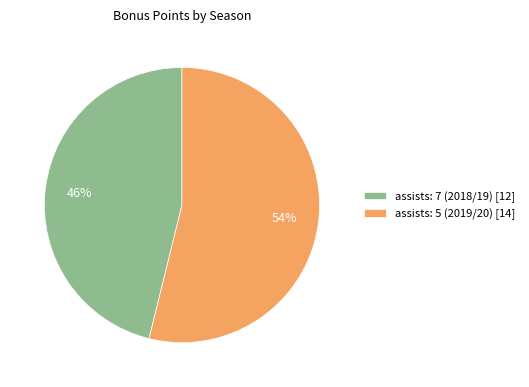

True or false: assists: 7 (2018/19) accounts for 51% of the total.

False